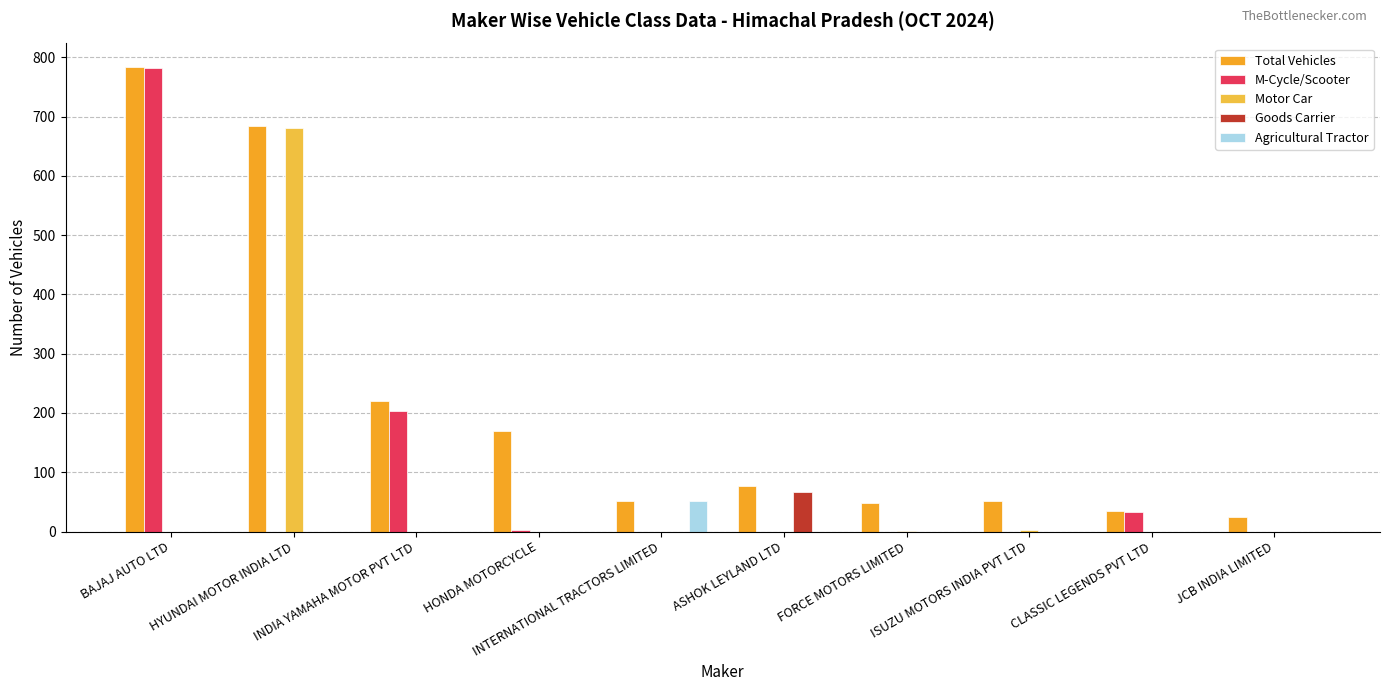

Which series has the largest total across all categories?

Total Vehicles